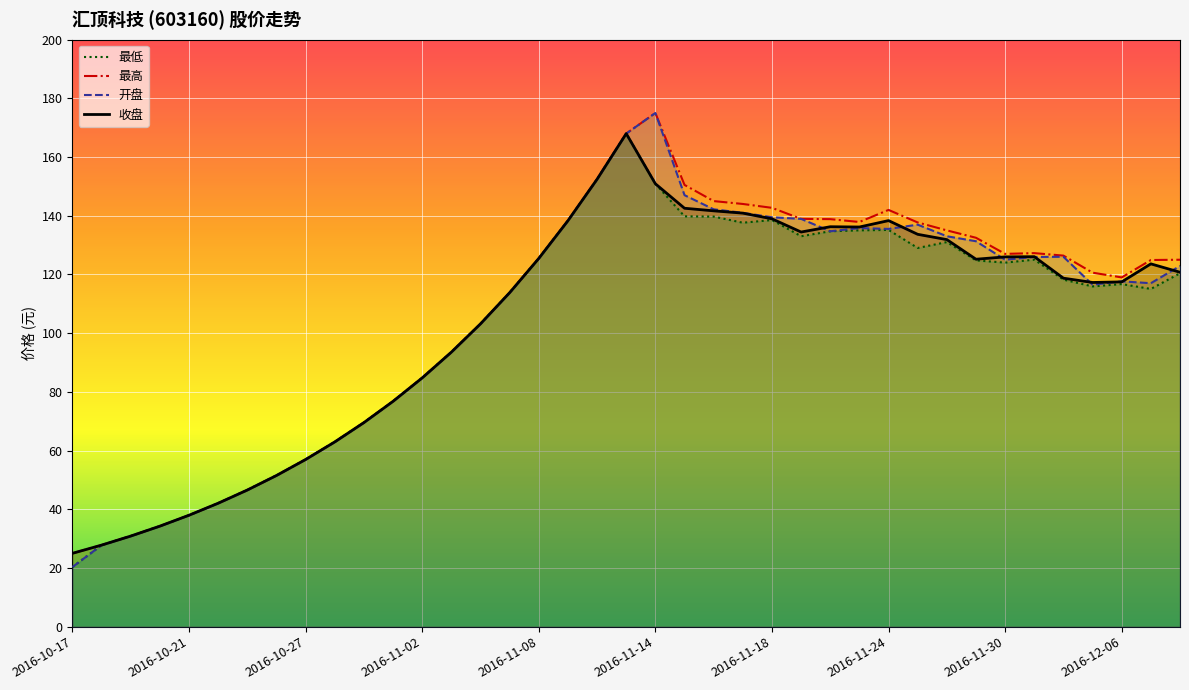

What are all the series names shown in the legend?

最低, 最高, 开盘, 收盘